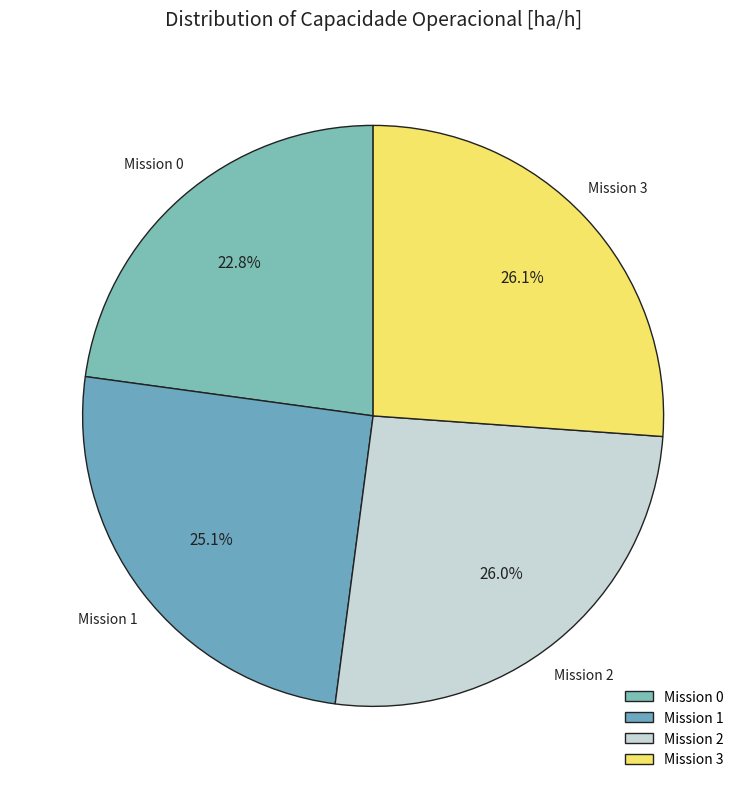

Is there any slice that represents more than half of the pie?

No